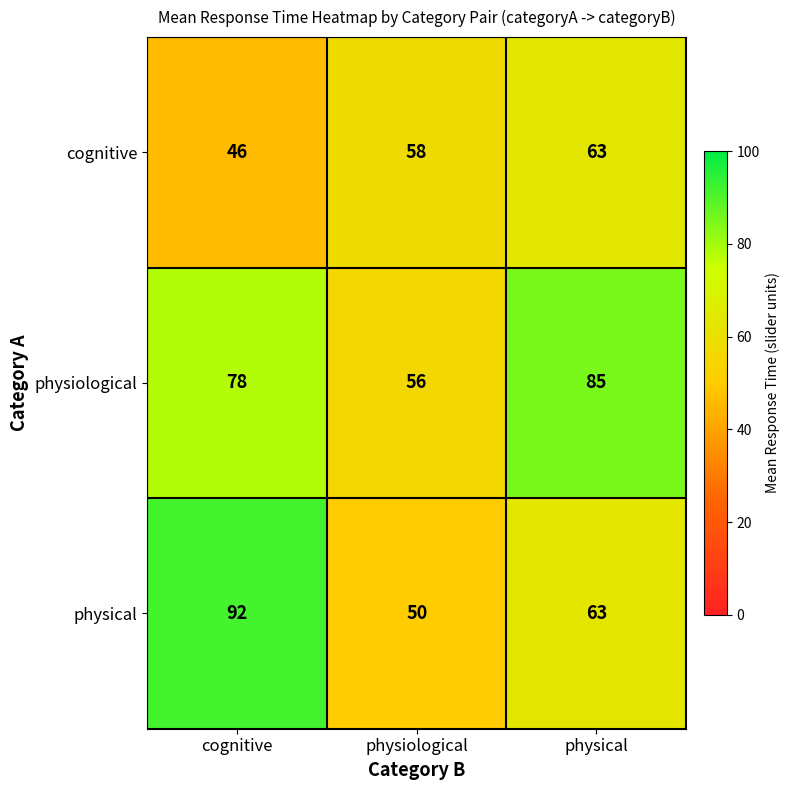

How many values in the physical series are below 63?

1